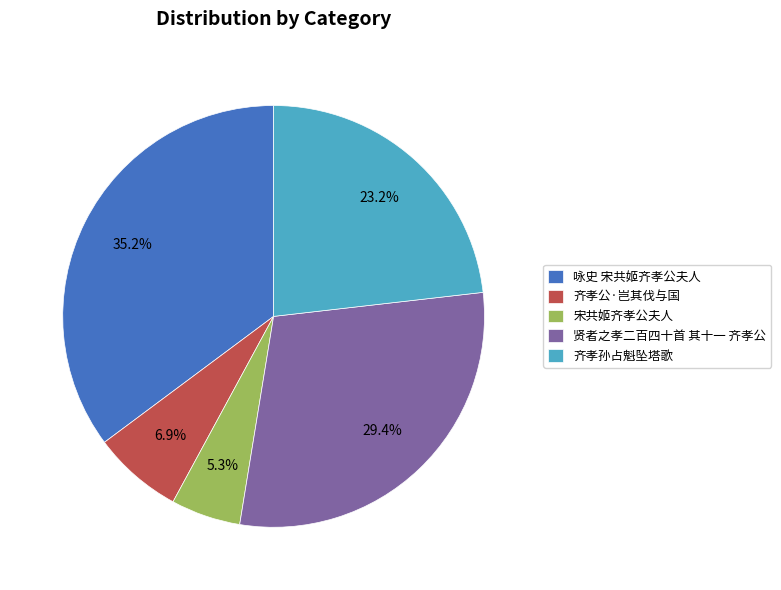

What percentage is the 齐孝公·岂其伐与国 slice, to the nearest percent?

7%